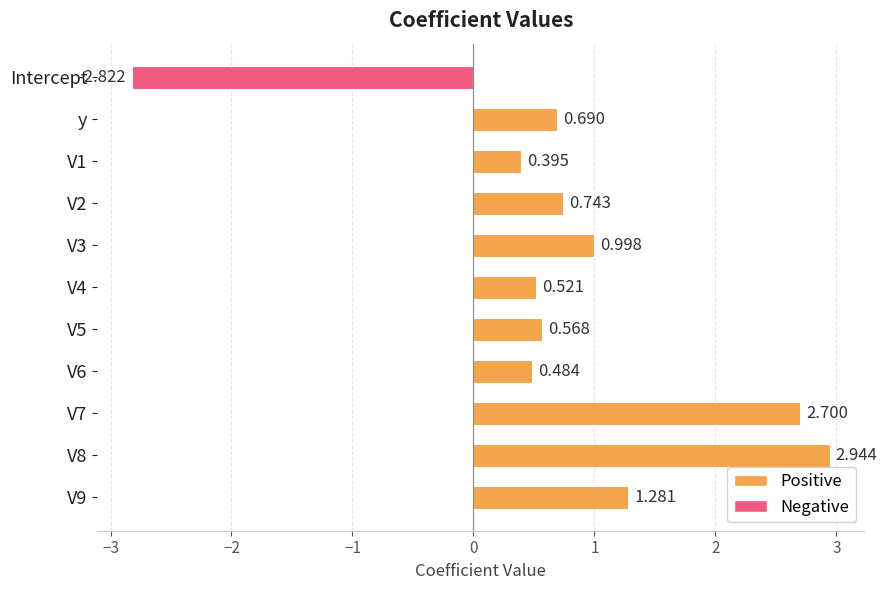

How many bars are there in total?

11